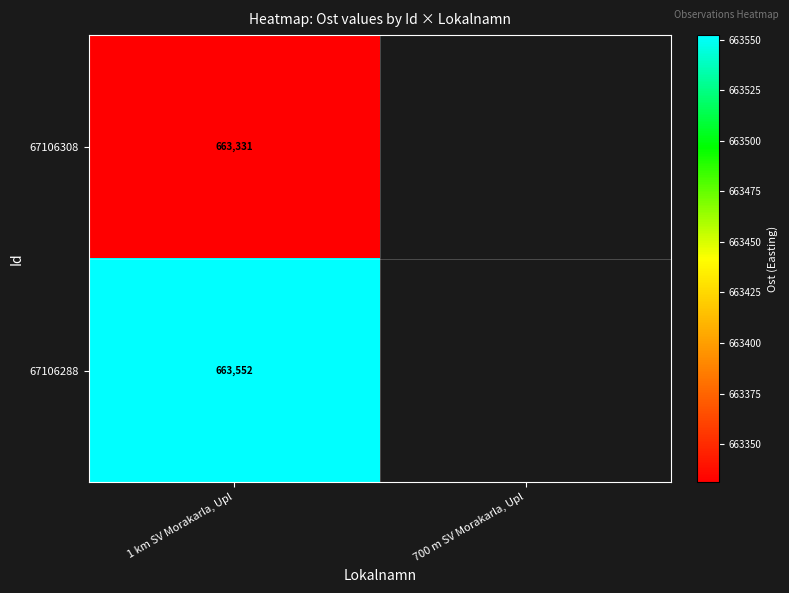

Is it true that 67106288 equals 897081.6 at 1 km SV Morakarla, Upl?

False